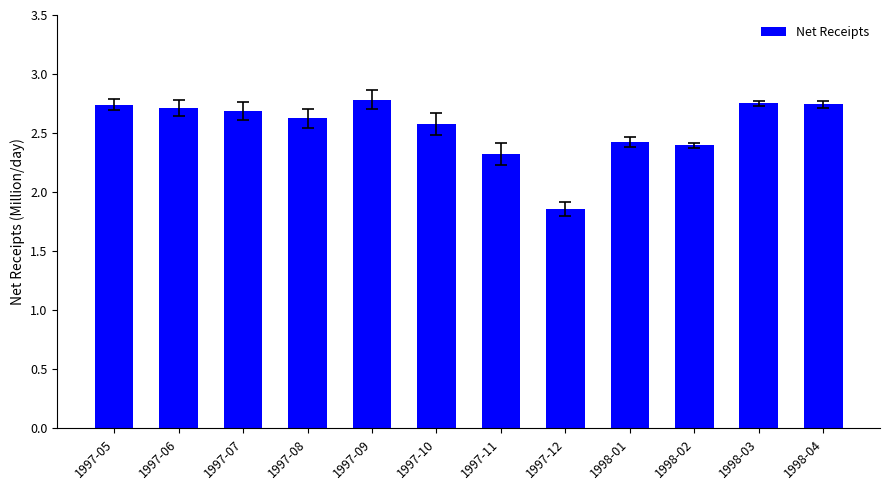

What is the greatest value displayed?

2784333.3